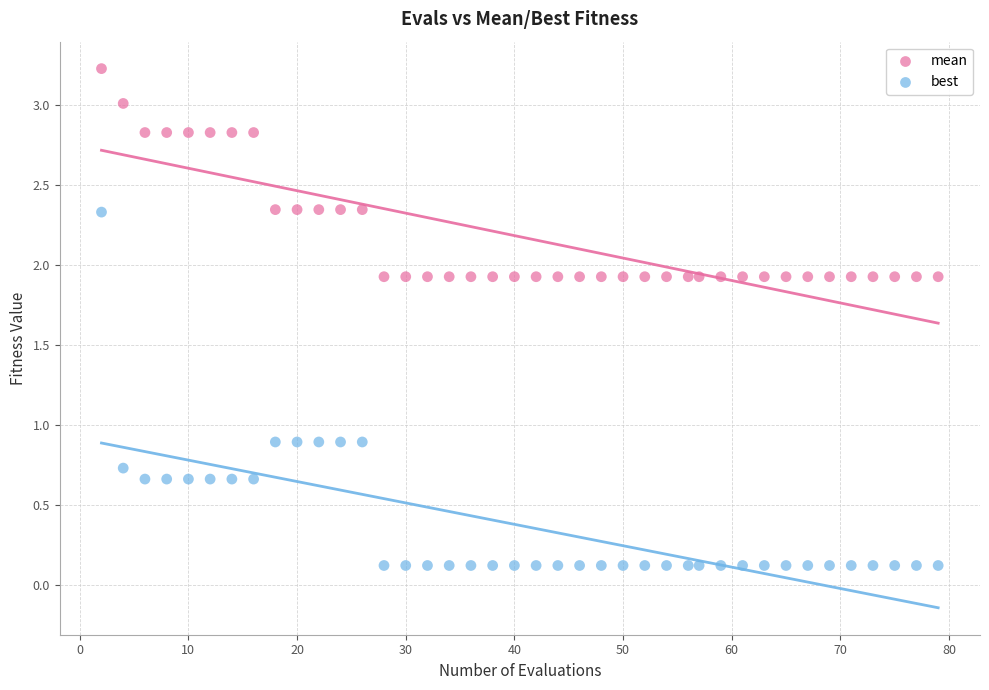

Across all data points, what is the range of X values (max minus min)?

77.0